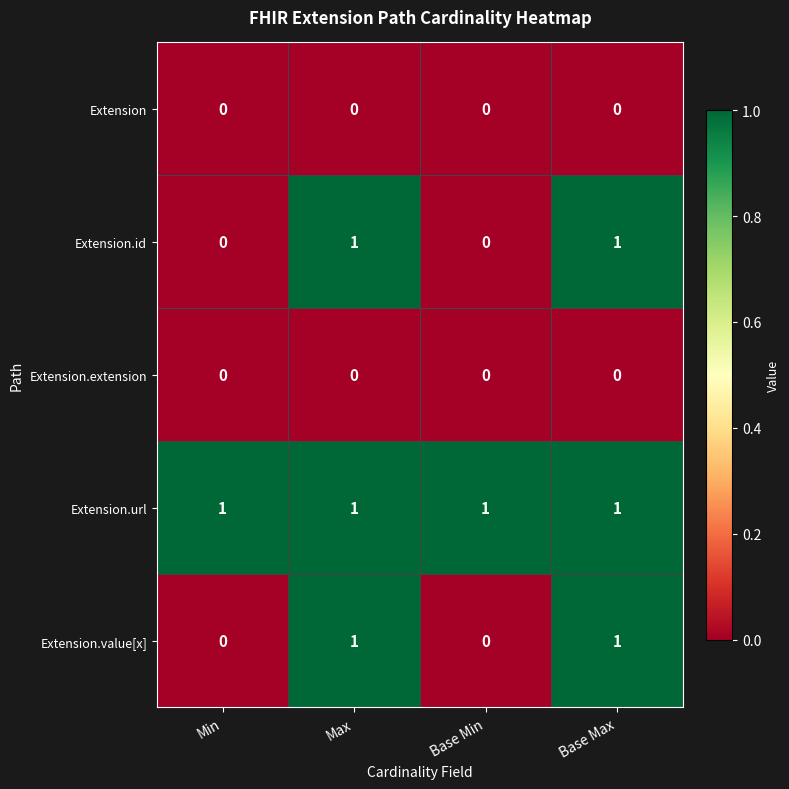

How many Extension.id values are between 0 and 1?

4